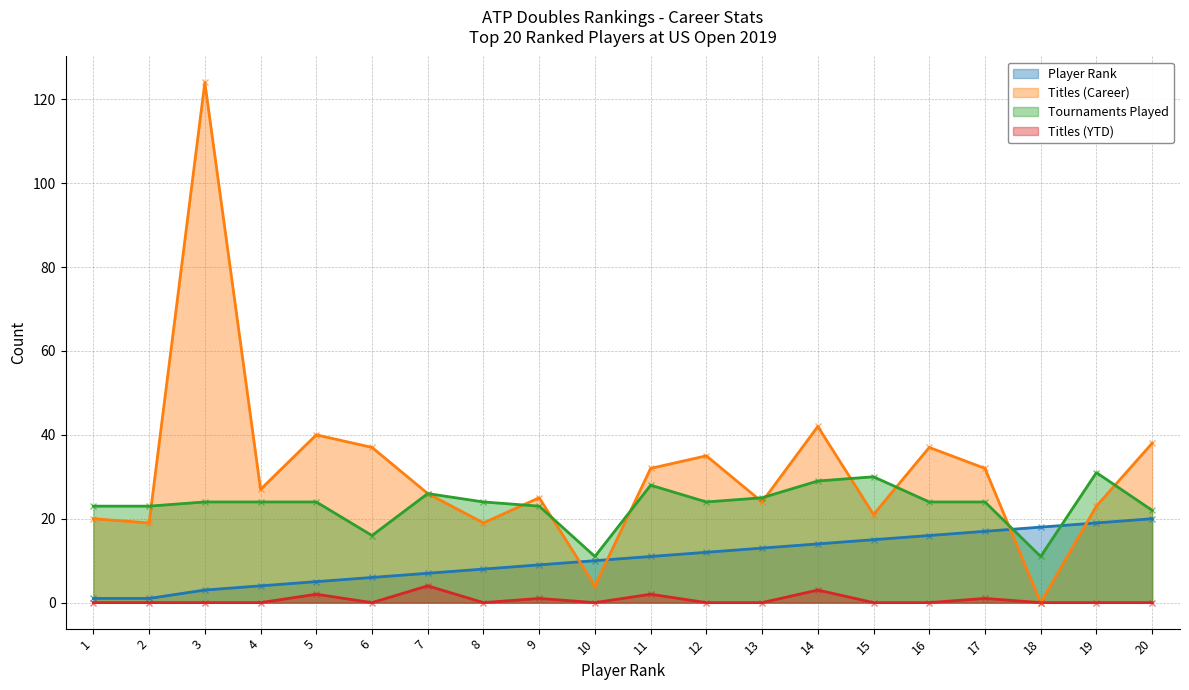

True or false: Rank has more than 1 interior local peaks.

False